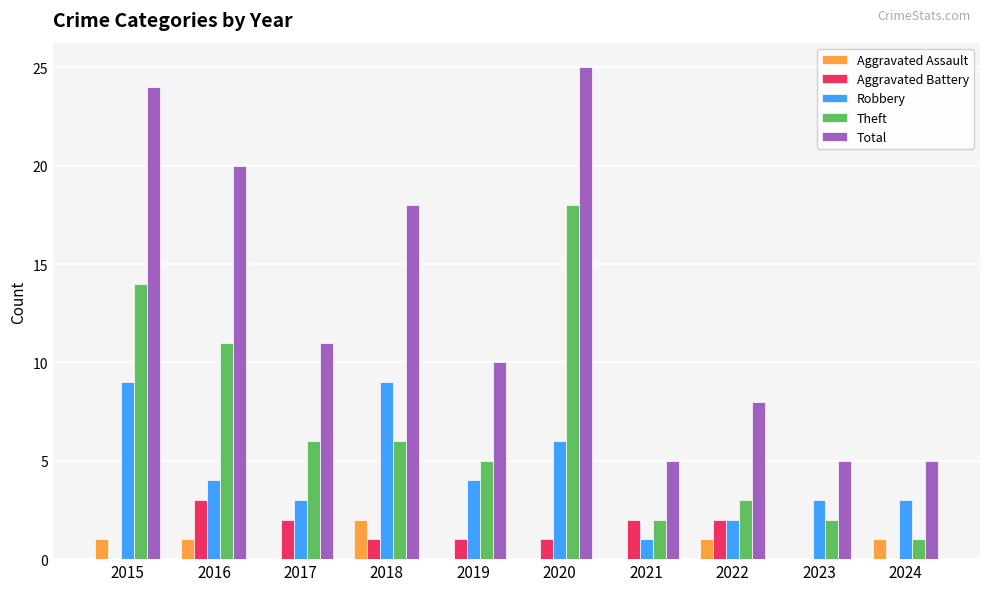

What is the sum of all Aggravated Battery values?

12